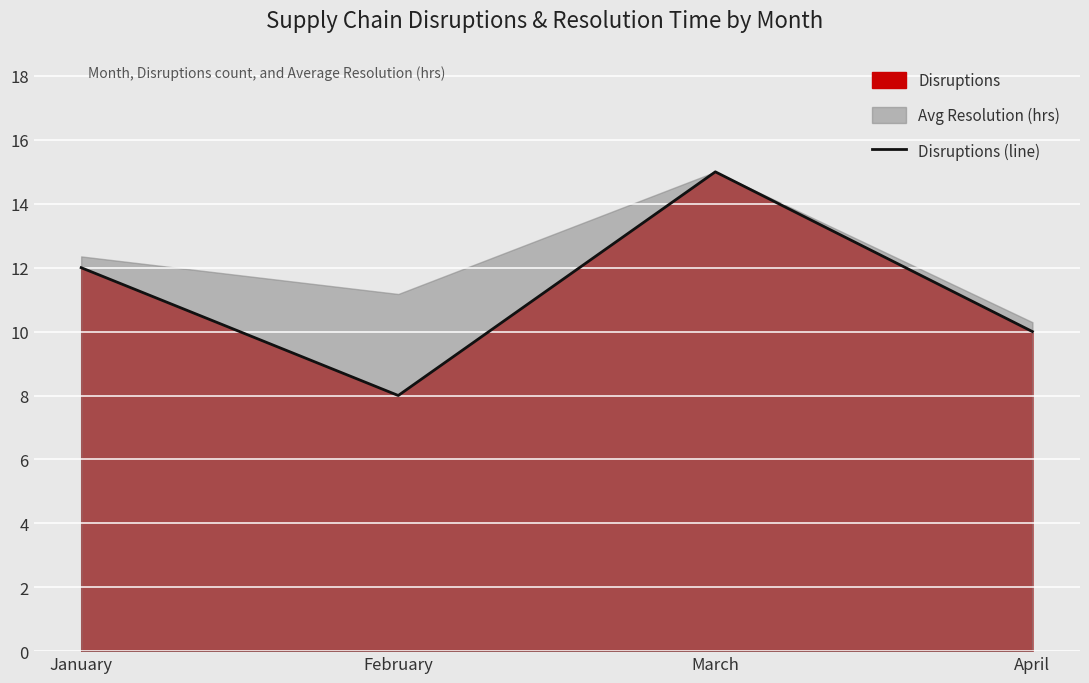

What is the difference between the second highest and minimum values?

4